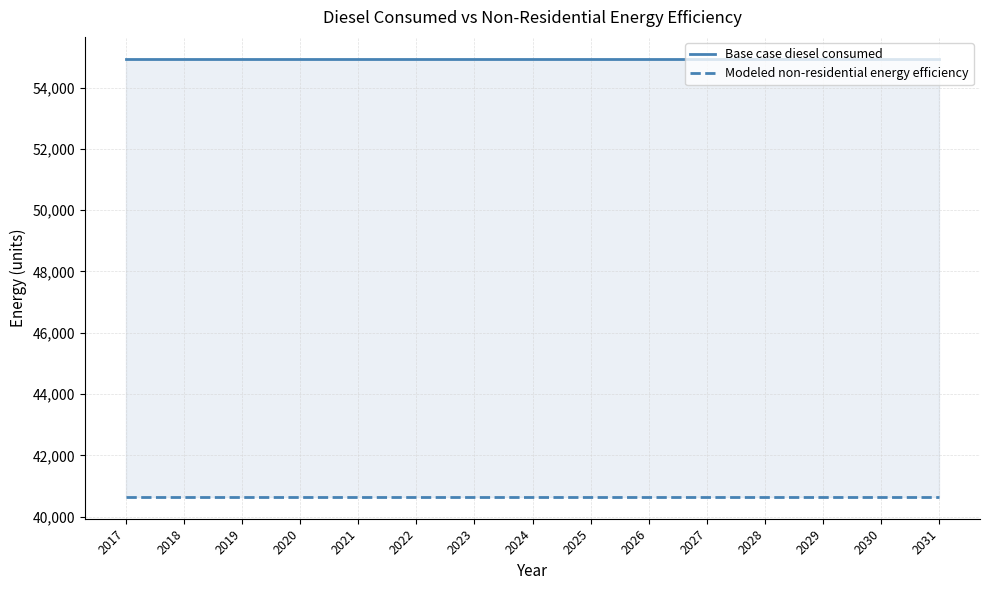

The Modeled non-residential energy efficiency series shows 72233.5 at 2025. True or false?

False